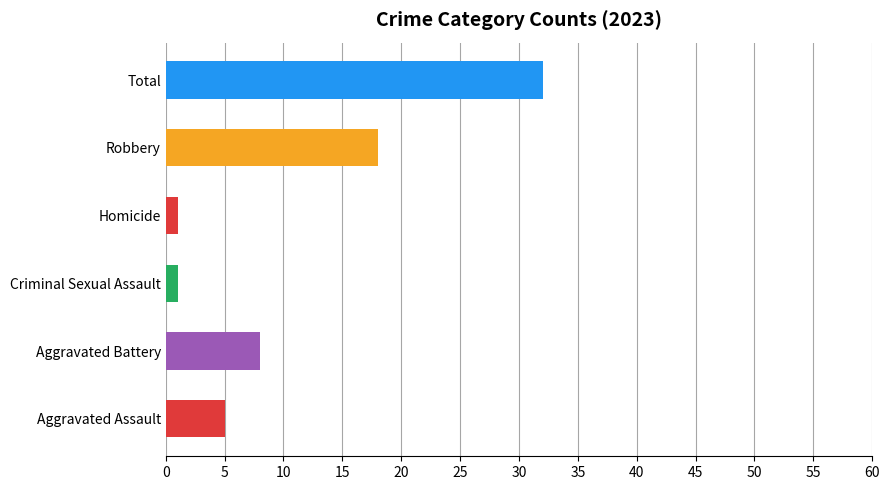

At which category does the chart reach its peak across all series?

Total